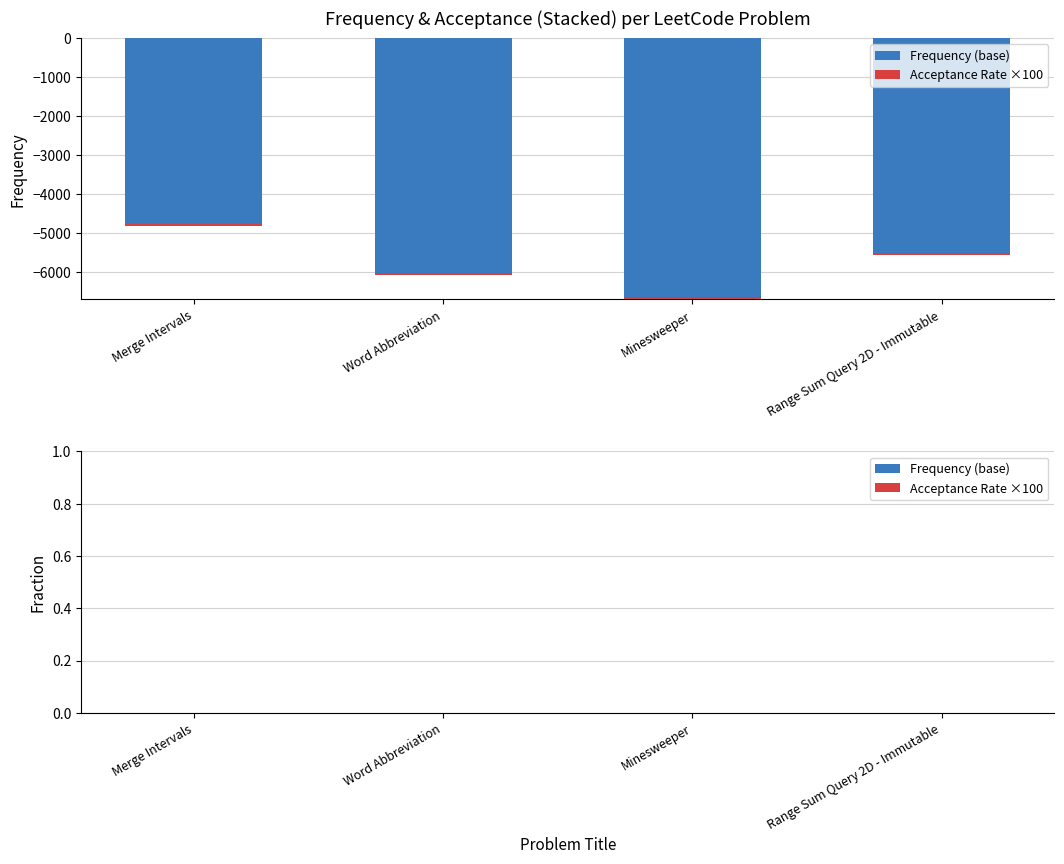

Is it true that Frequency (base) equals -127.6 at Minesweeper?

False